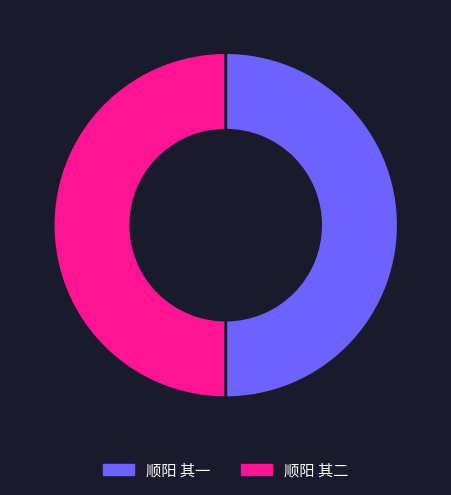

Combined, do 顺阳 其二 and 顺阳 其一 account for over 50%?

Yes